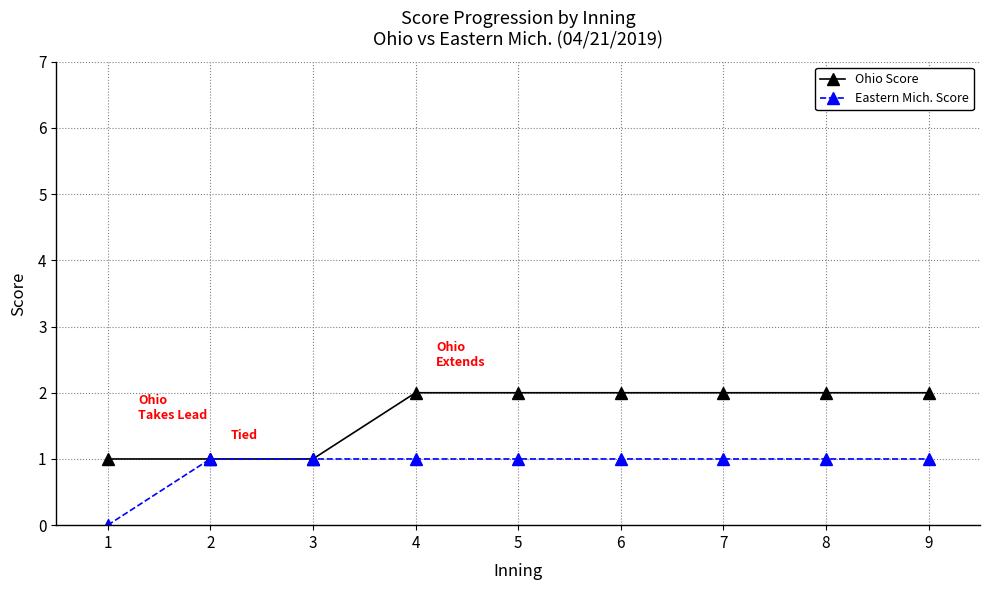

Rank the series by their average value, from lowest to highest.

Eastern Mich. Score, Ohio Score